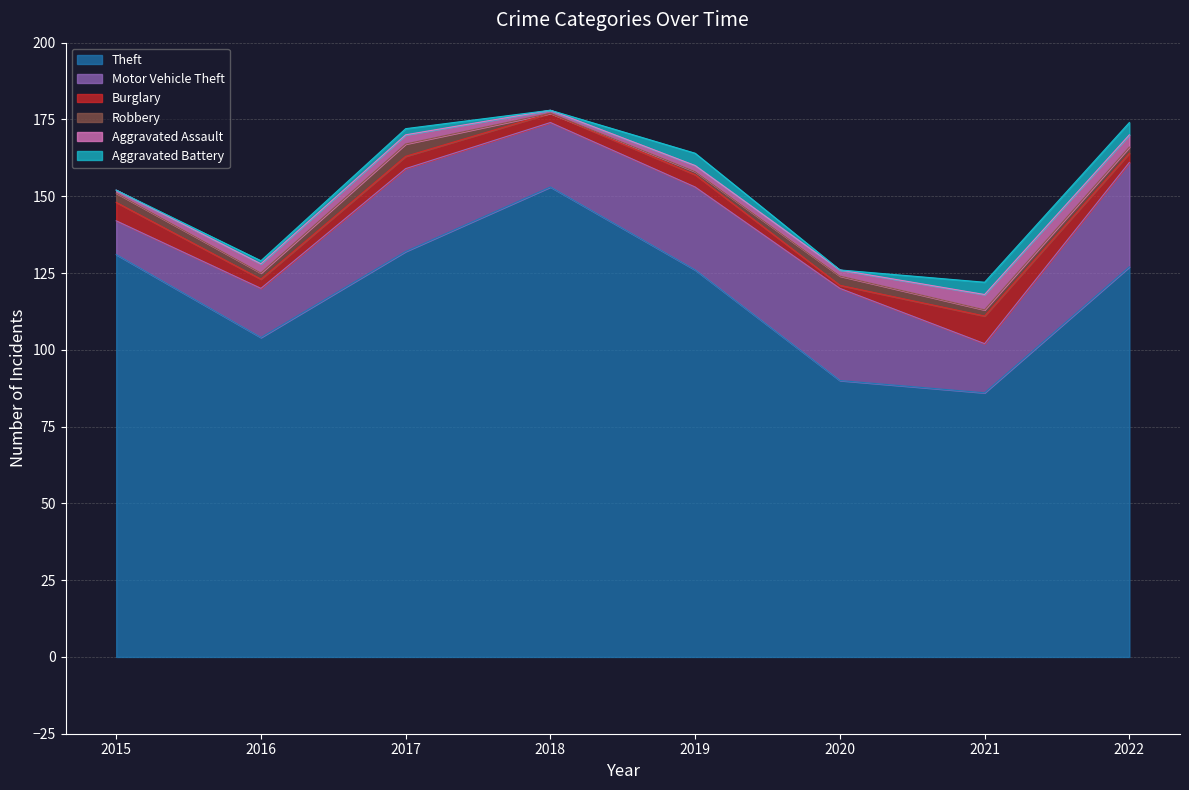

List the series in order of their peak value, lowest first.

Robbery, Aggravated Battery, Aggravated Assault, Burglary, Motor Vehicle Theft, Theft